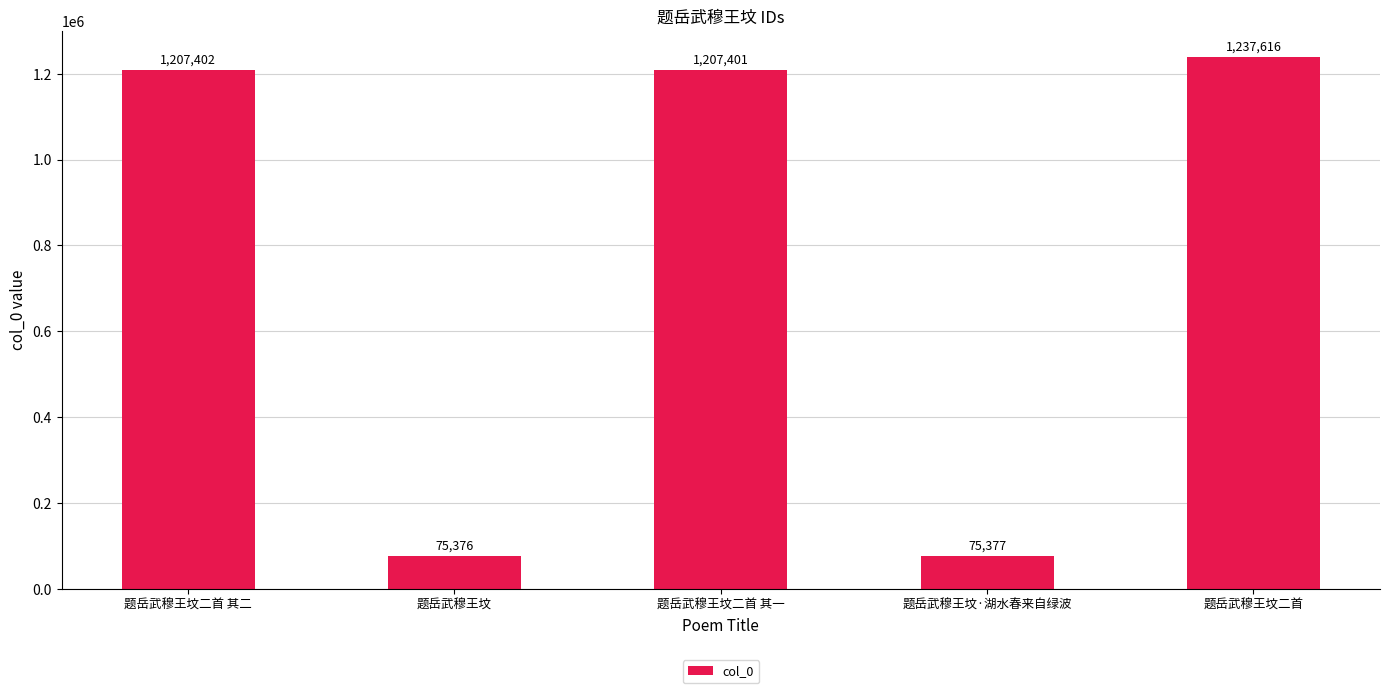

Where does the data first go above 1207401?

题岳武穆王坟二首 其二